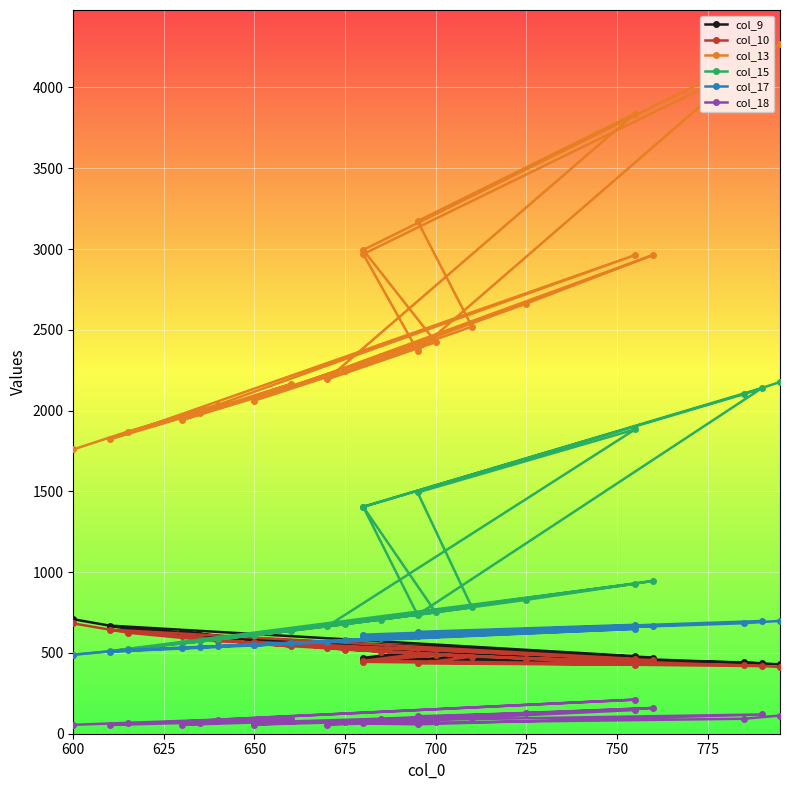

True or false: col_17 and col_13 cross at least once.

False